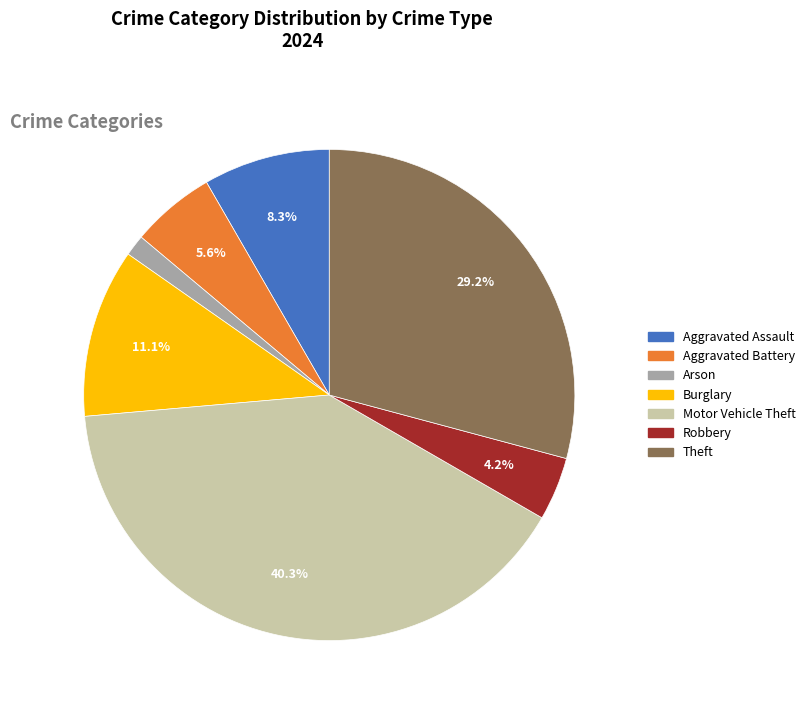

Is there a majority slice in this chart?

No